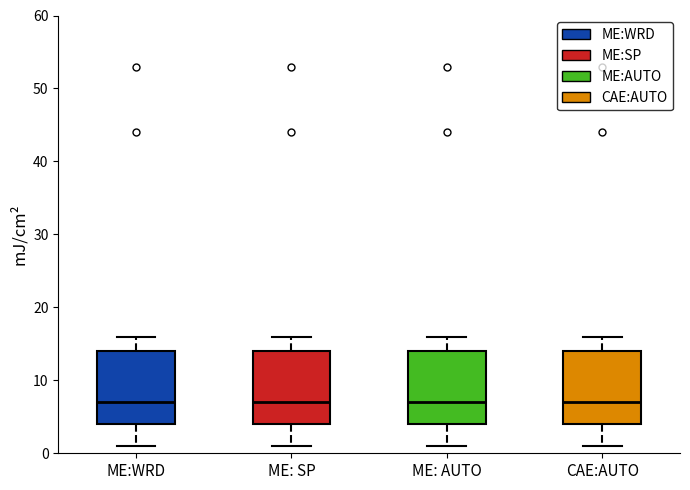

Reading left to right, read every box against the y-axis: the position of its median line, the range the box covers, and the ends of its whiskers. The values are not printed on the chart, so give them approximately, as read against the axis.

ME:WRD: median 7, box 4 to 14, whiskers 1 to 16
ME: SP: median 7, box 4 to 14, whiskers 1 to 16
ME: AUTO: median 7, box 4 to 14, whiskers 1 to 16
CAE:AUTO: median 7, box 4 to 14, whiskers 1 to 16